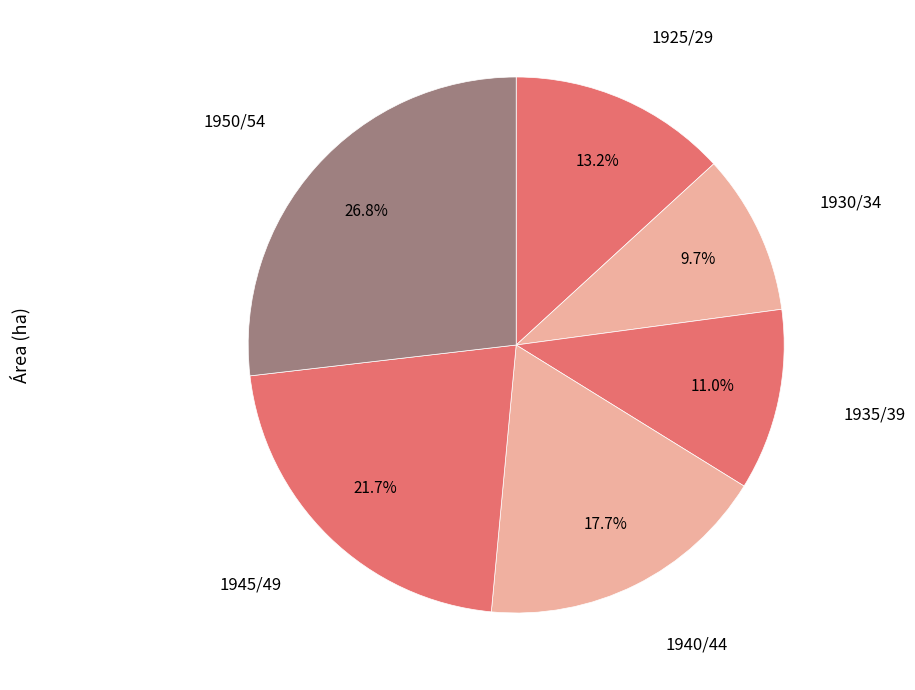

Is there a majority slice in this chart?

No